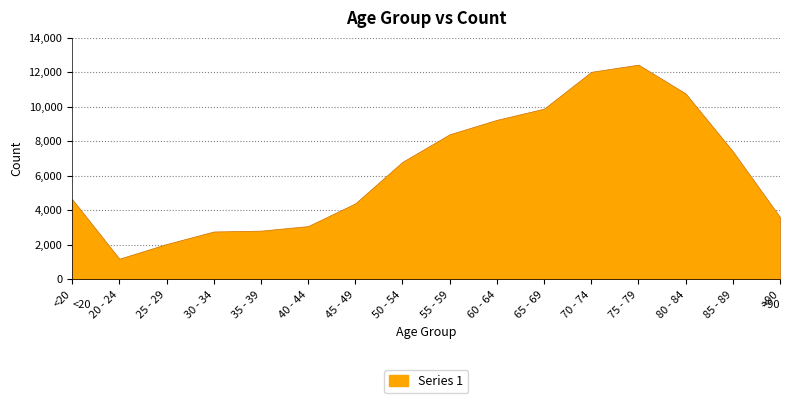

What is the difference between the second highest and minimum values?

10827